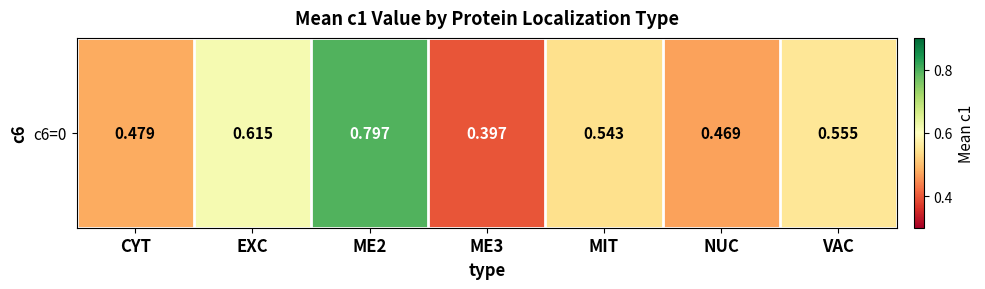

What is the approximate value at EXC?

0.6